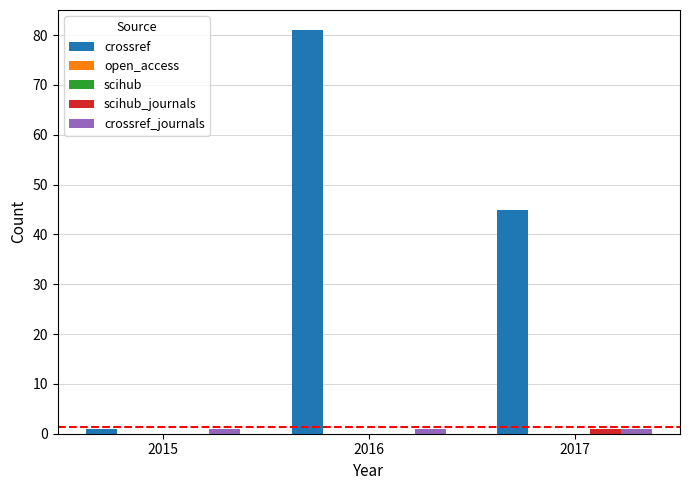

Reading left to right, list all the values displayed in this chart.

crossref: 2015=1	2016=81	2017=45
open_access: 2015=0	2016=0	2017=0
scihub: 2015=0	2016=0	2017=0
scihub_journals: 2015=0	2016=0	2017=1
crossref_journals: 2015=1	2016=1	2017=1